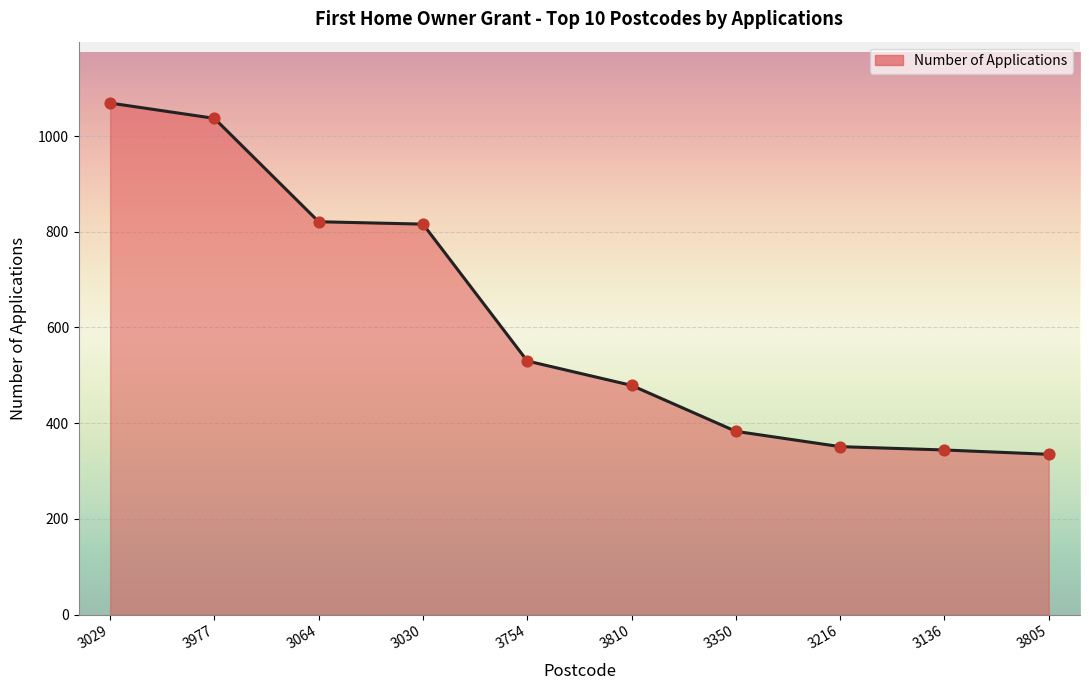

What is the change in value from 3029 to 3810?

-590